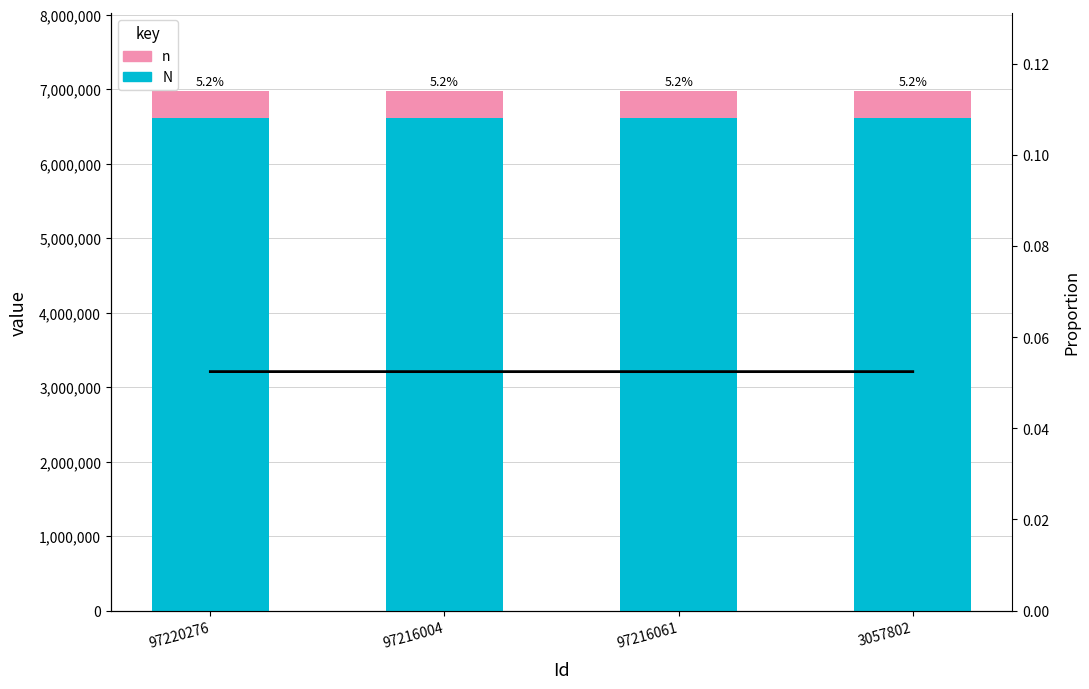

What is the label of the 4th bar from the right?

97220276